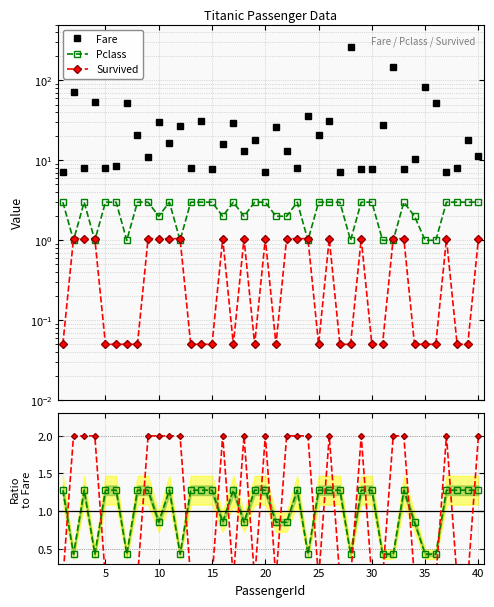

Does the chart display data point markers on the line(s)?

Yes